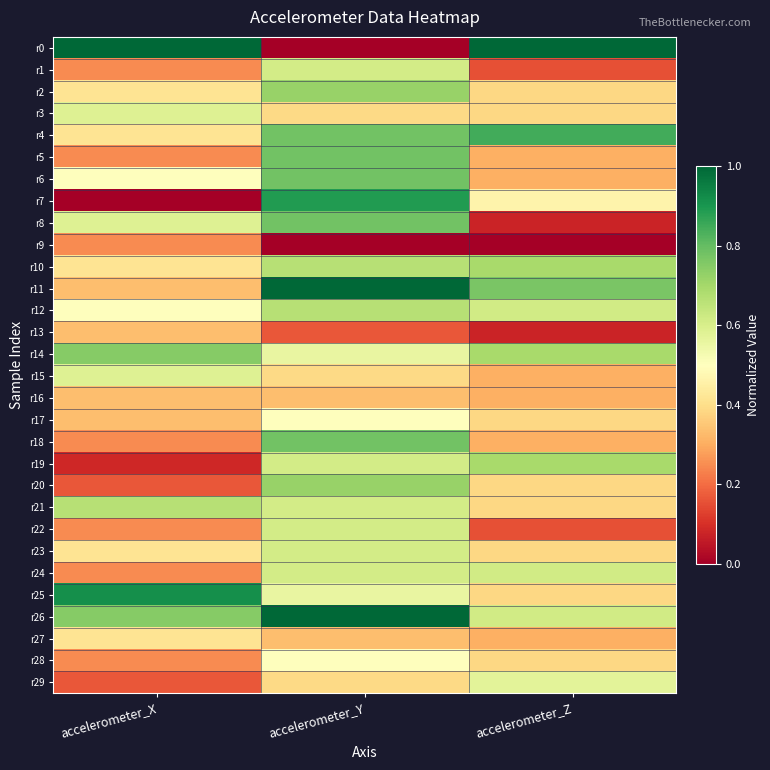

What is the total value across all series at accelerometer_Y?

17.3